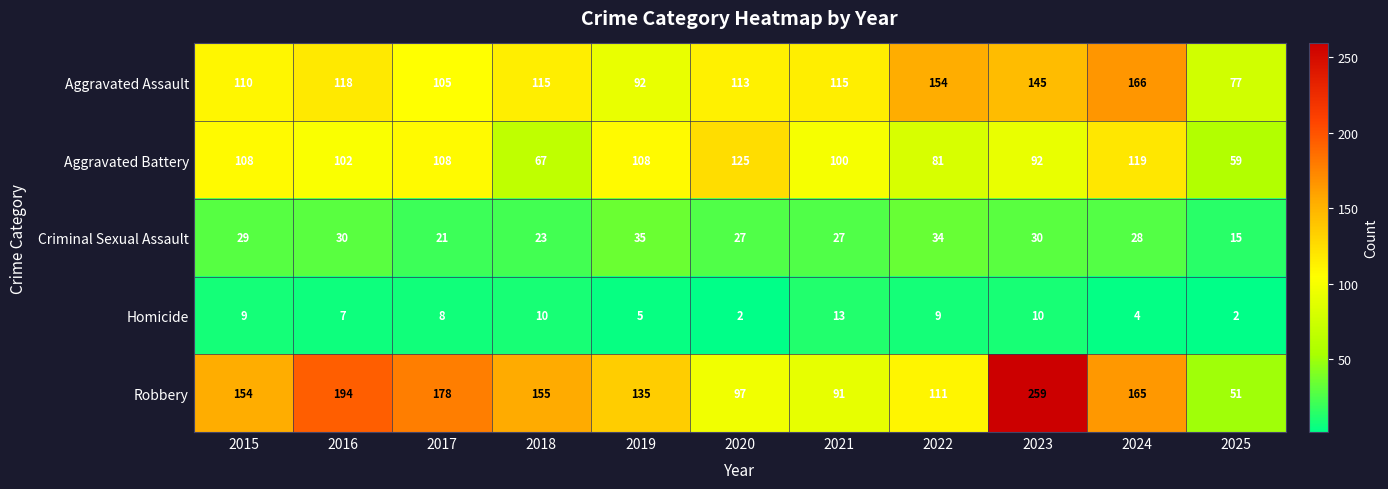

What is the greatest value displayed?

259